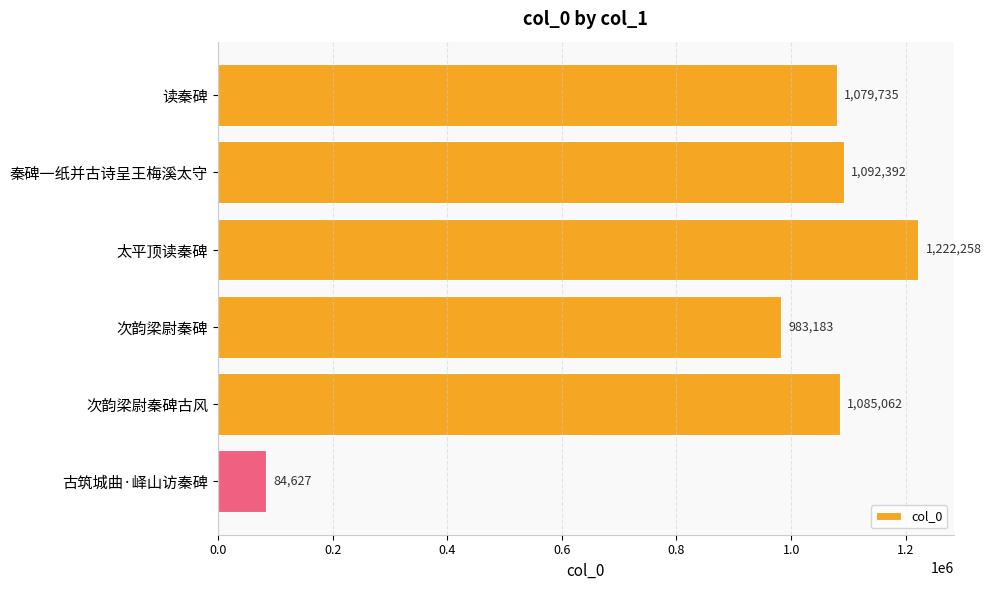

True or false: the data shows 983183 at 次韵梁尉秦碑.

True